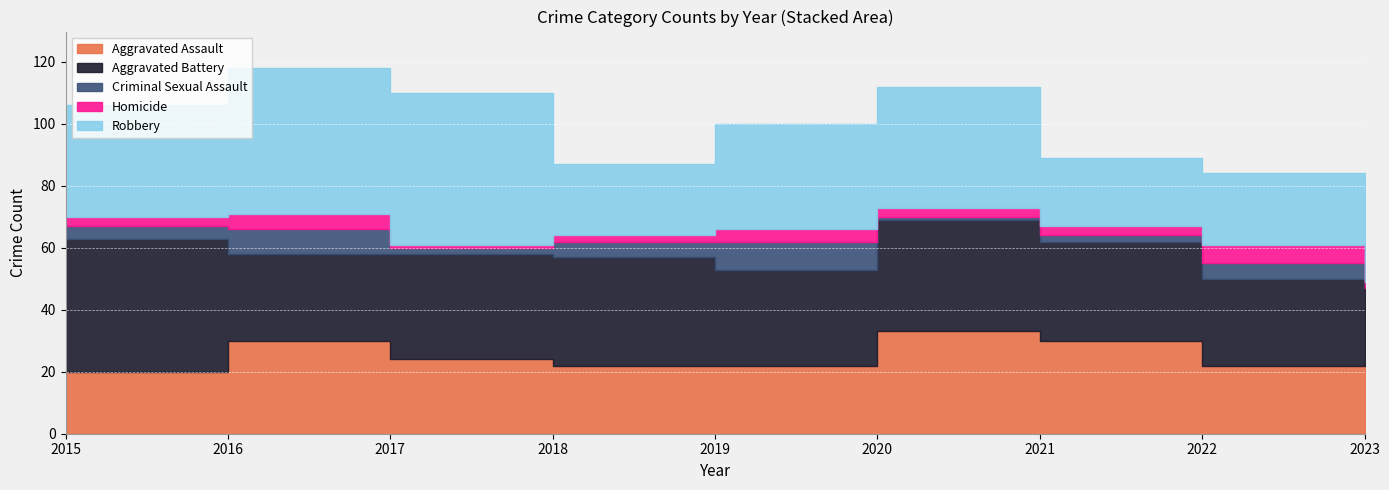

How many values in the Aggravated Assault series are below 23?

4